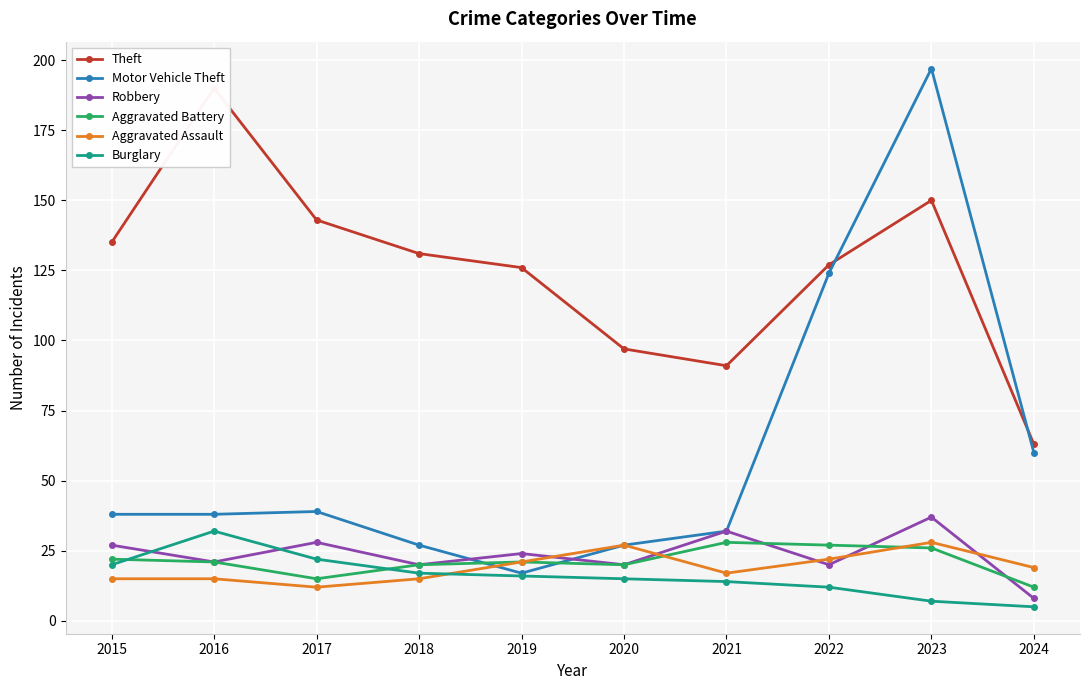

What is the minimum value for Robbery?

8